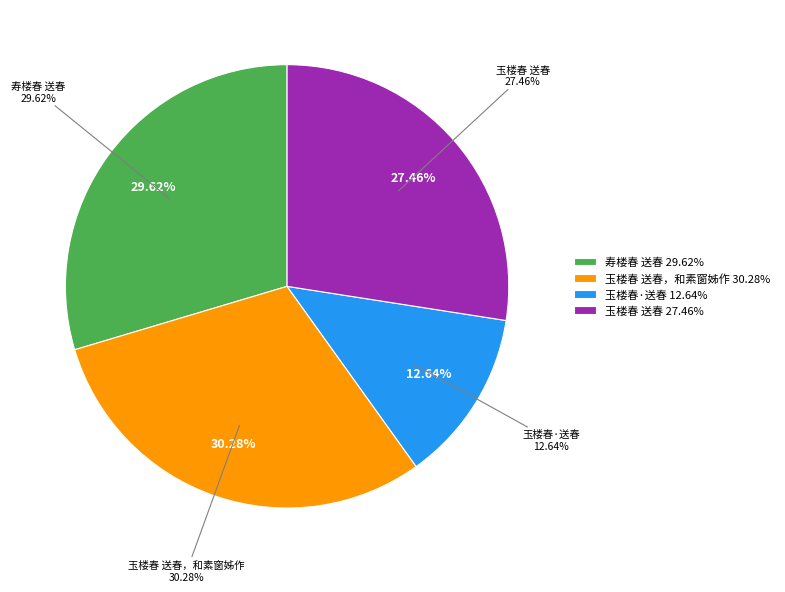

Does any single category account for the majority?

No